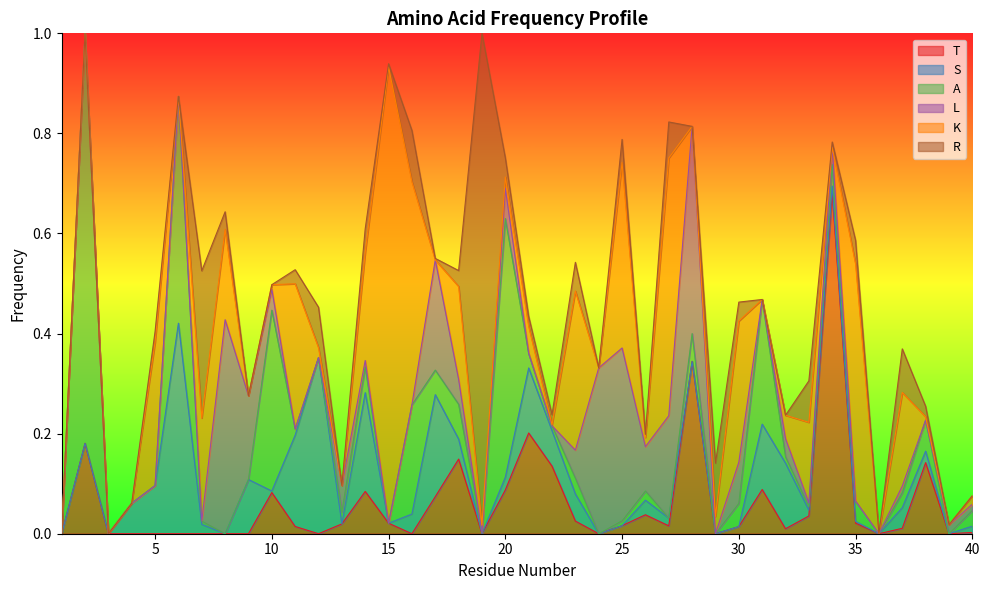

In A, how many points are lower than both neighbors (excluding endpoints)?

11